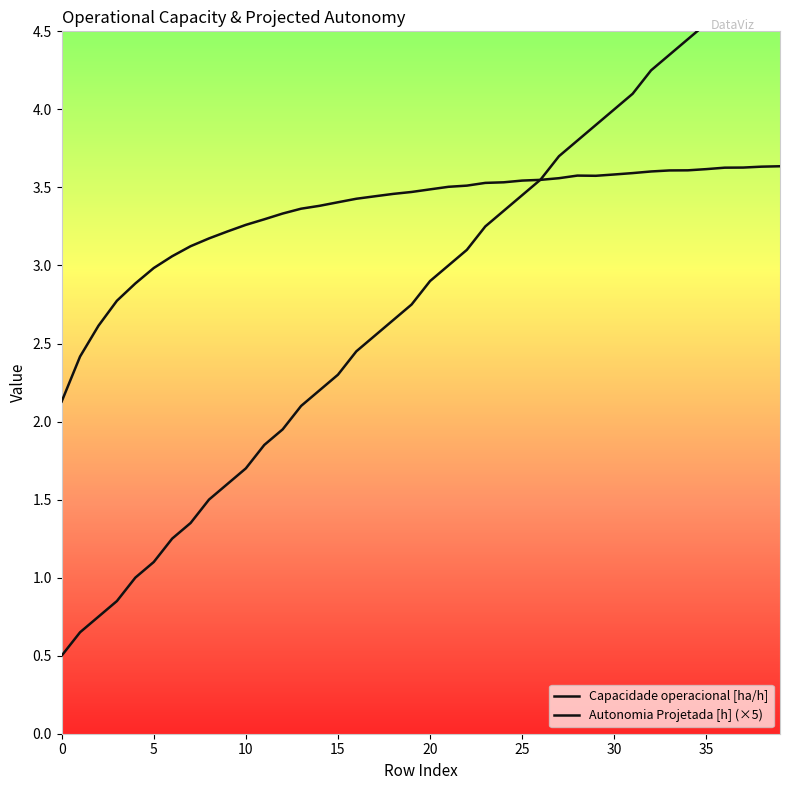

What is the lowest value of the Autonomia Projetada [h] (×5) series?

0.5